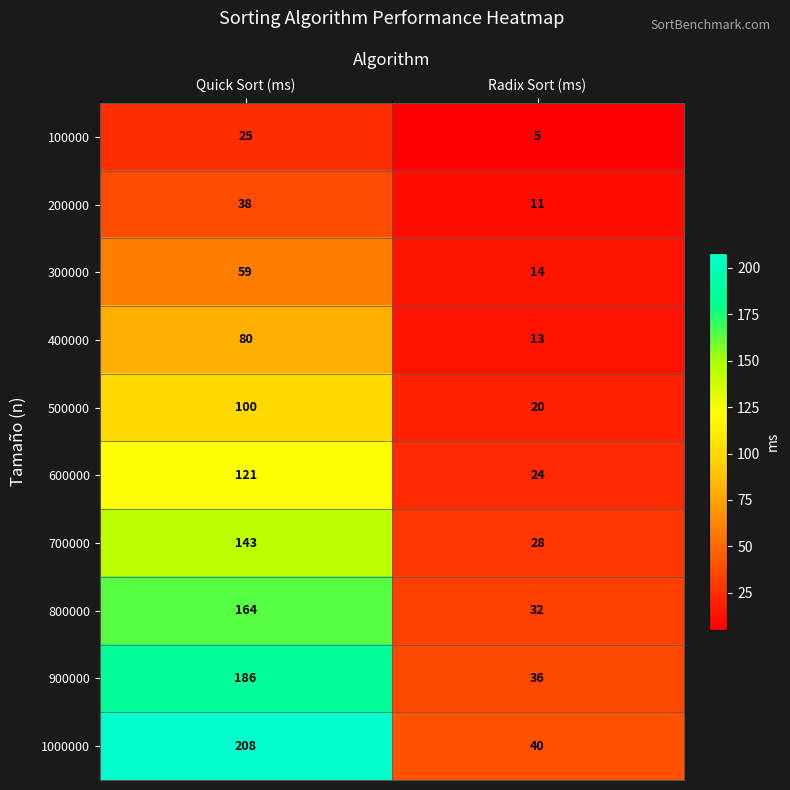

What value does the 500000 series have at Quick Sort (ms)?

100